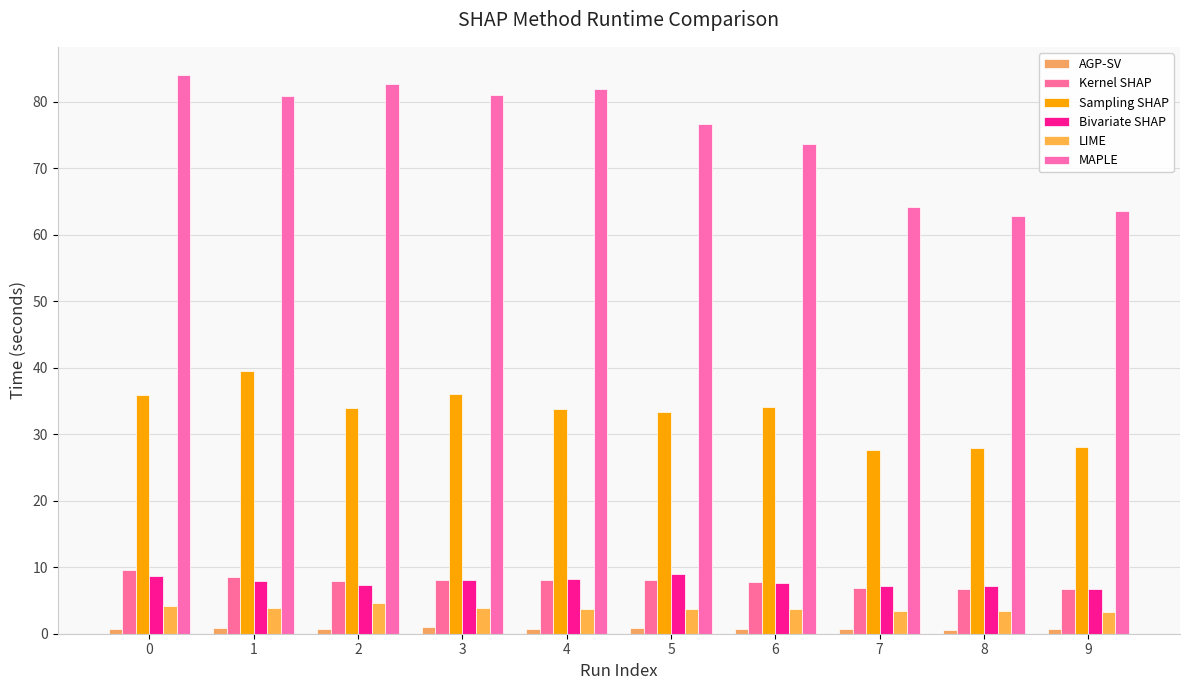

How many groups of bars are there?

10